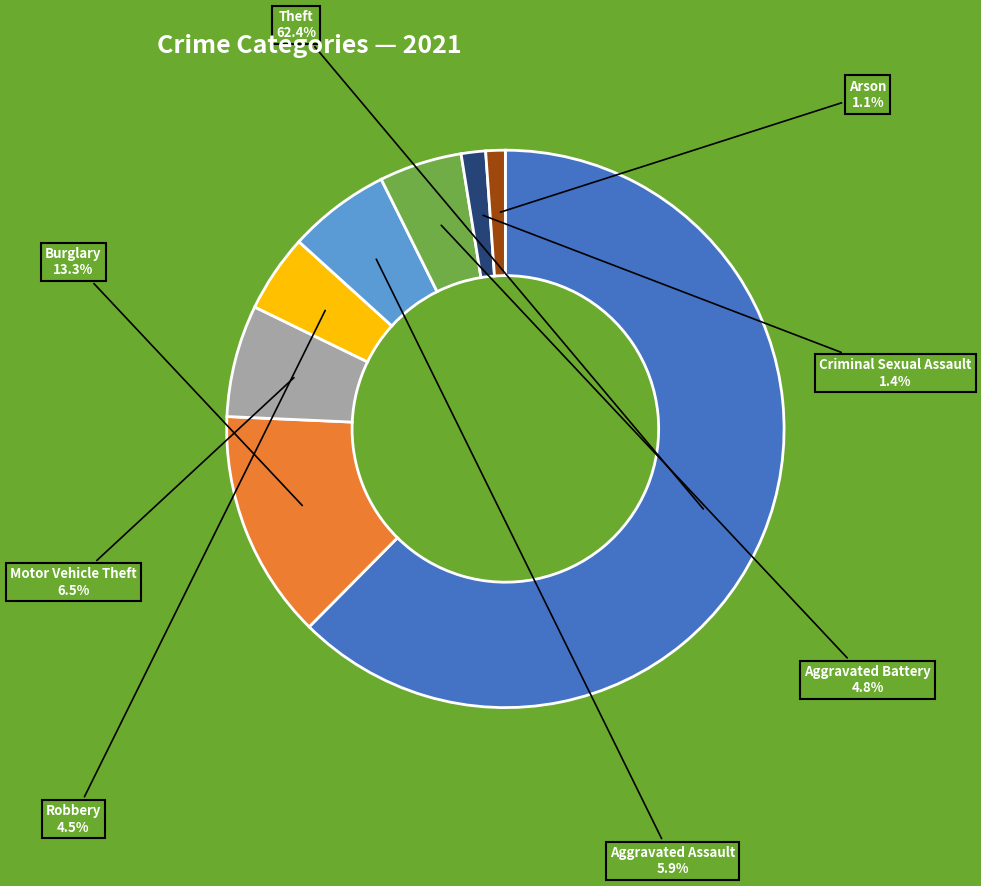

Is there any slice that represents more than half of the pie?

Yes